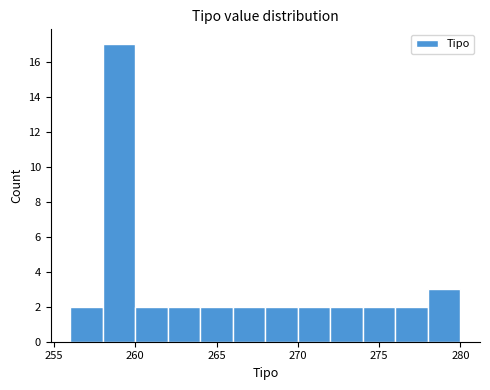

Reading left to right, transcribe this chart: for each bar, give the range it covers on the x-axis and its height. The values are not printed on the chart, so give them approximately, as read against the axis.

256 to 258: 2
258 to 260: 17
260 to 262: 2
262 to 264: 2
264 to 266: 2
266 to 268: 2
268 to 270: 2
270 to 272: 2
272 to 274: 2
274 to 276: 2
276 to 278: 2
278 to 280: 3